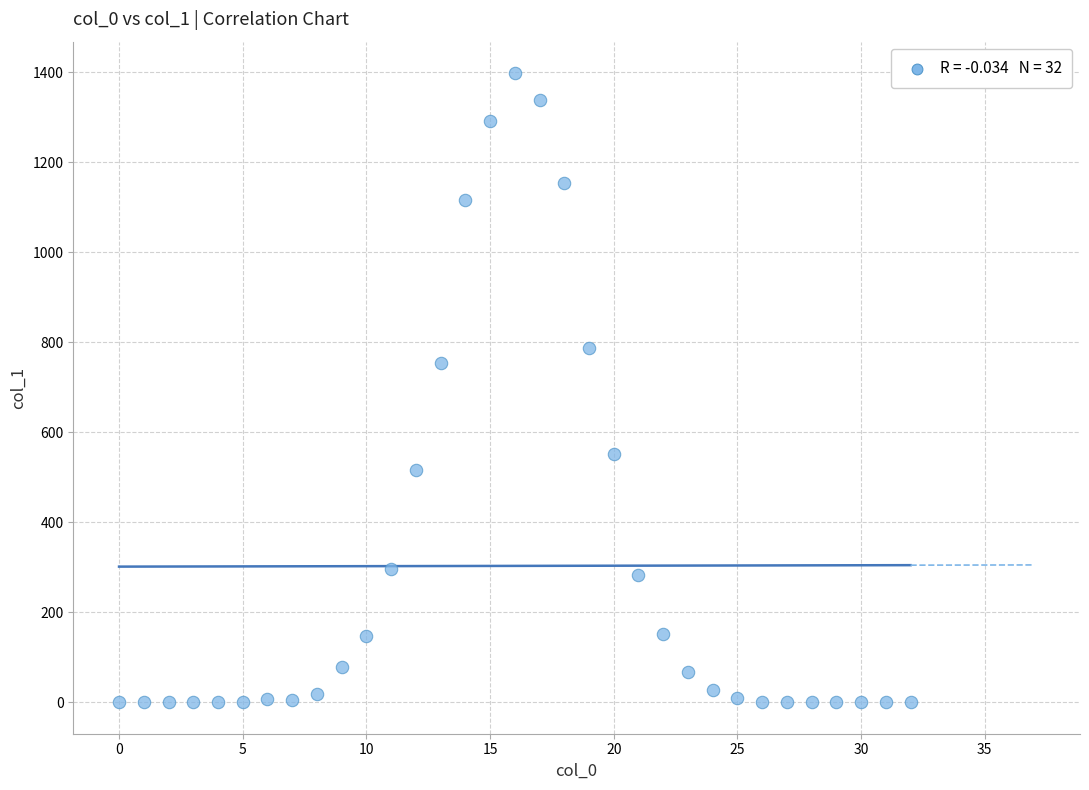

What is the range of Y values (max minus min)?

1398